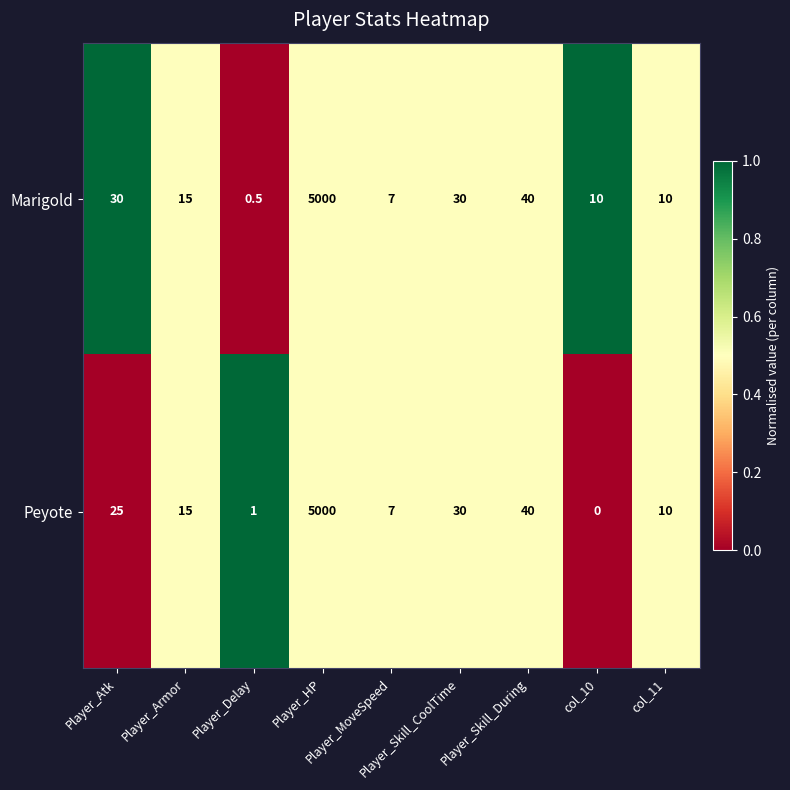

Which series has the largest total across all categories?

Marigold